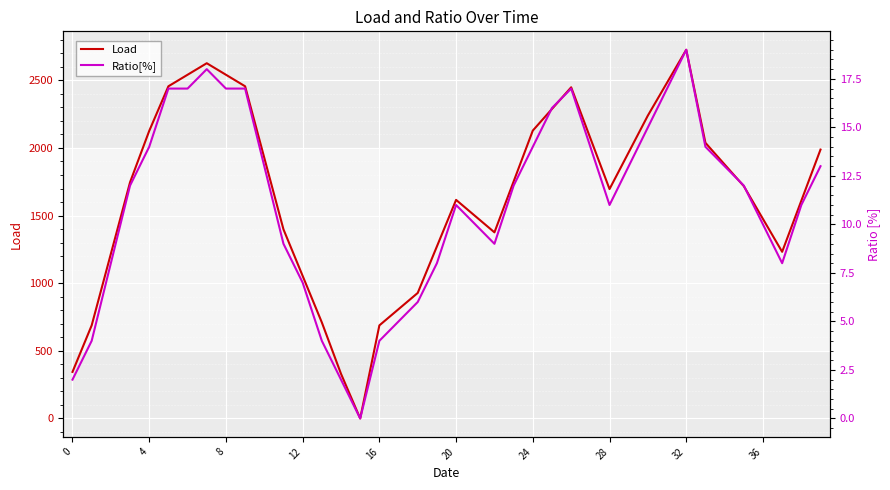

What is the maximum value for Load?

2726.0